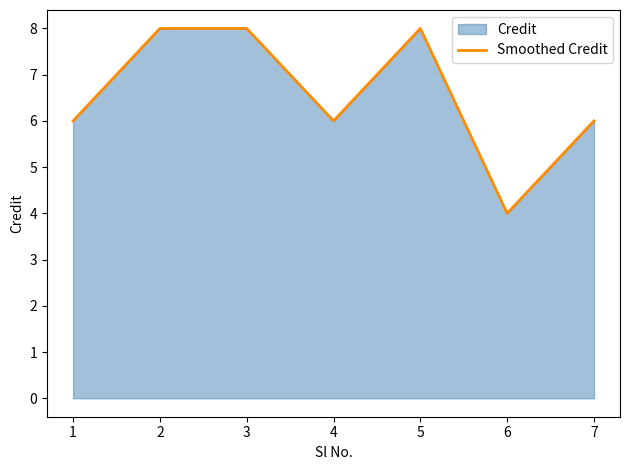

What is the sum of the values at 5 and 6?

12